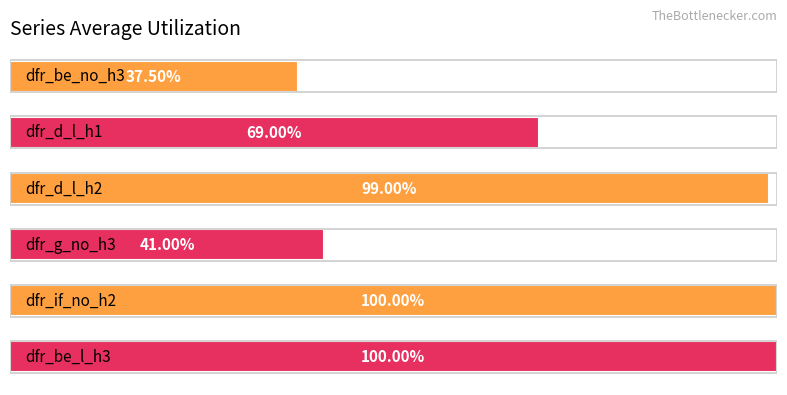

Are the bars horizontal?

Yes